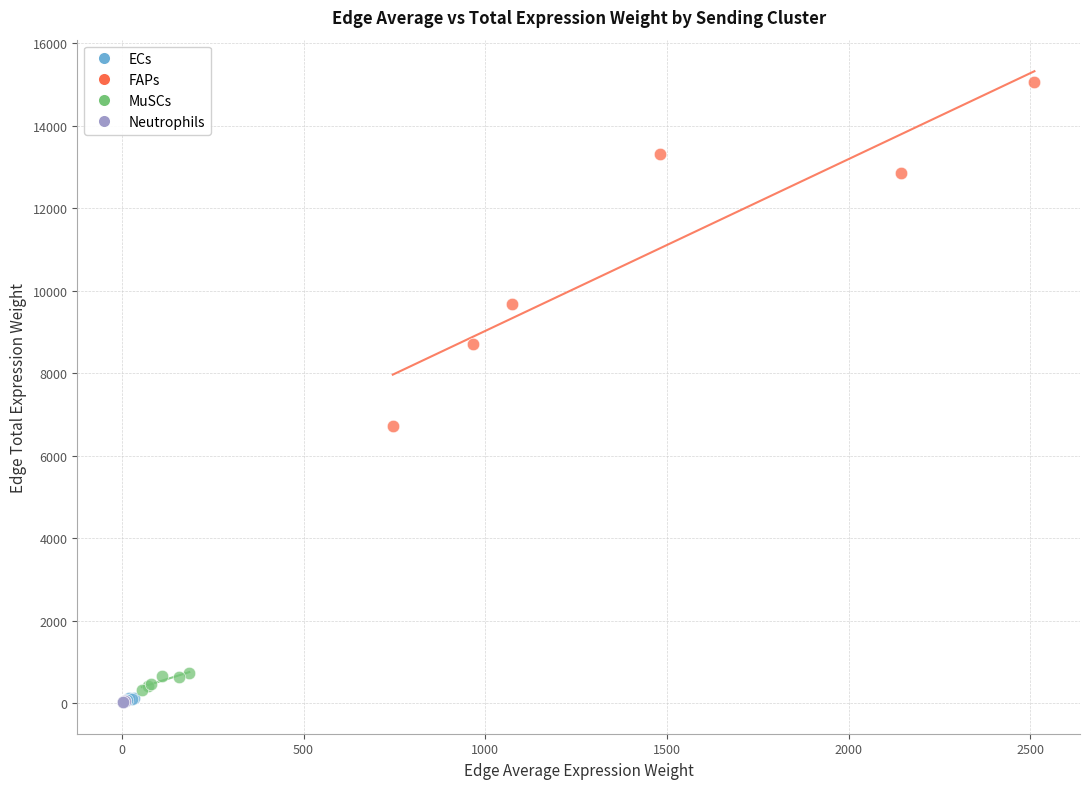

Which series has the widest spread of Y values?

FAPs